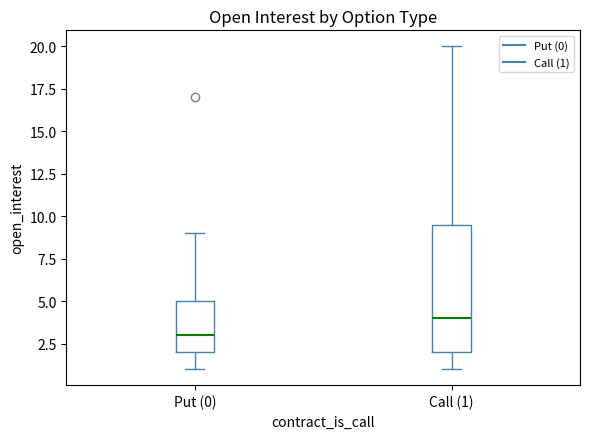

Reading left to right, transcribe this box plot: for each box, give where its median line is, the range the box spans, and where its two whiskers end, as read against the y-axis. The values are not printed on the chart, so give them approximately, as read against the axis.

Put (0): median 3.0, box 2.0 to 5.0, whiskers 1.0 to 9.0
Call (1): median 4.0, box 2.0 to 9.5, whiskers 1.0 to 20.0